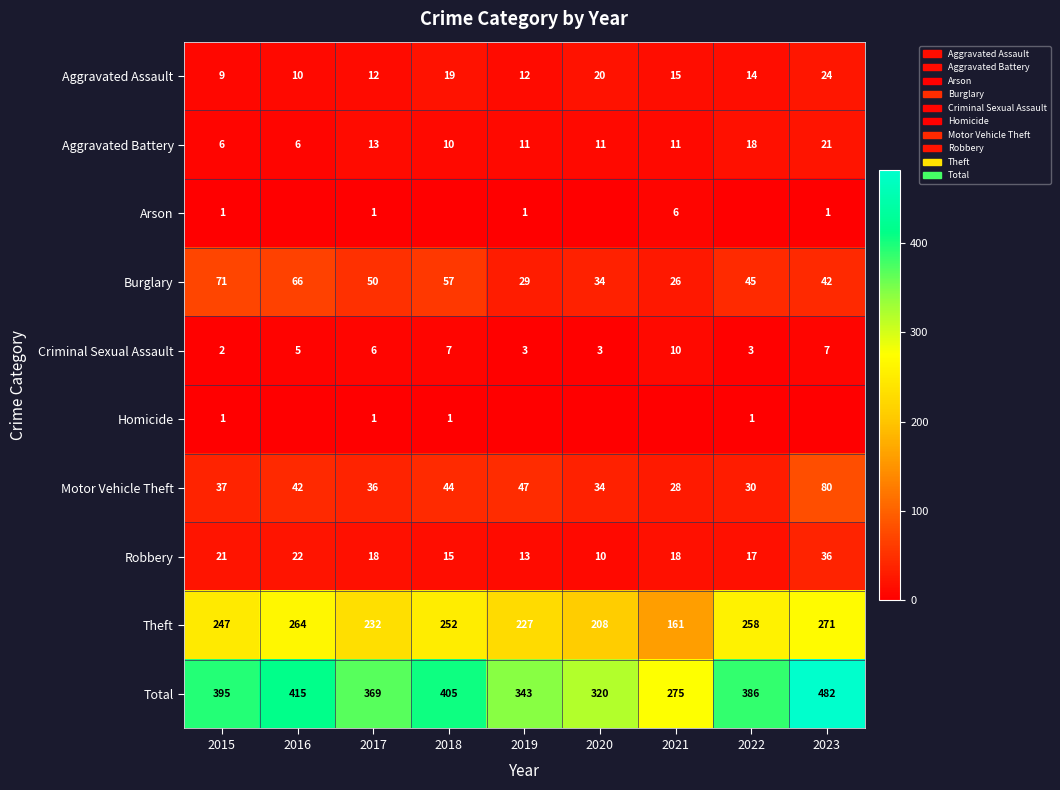

At which label is Theft closest to 216?

2020